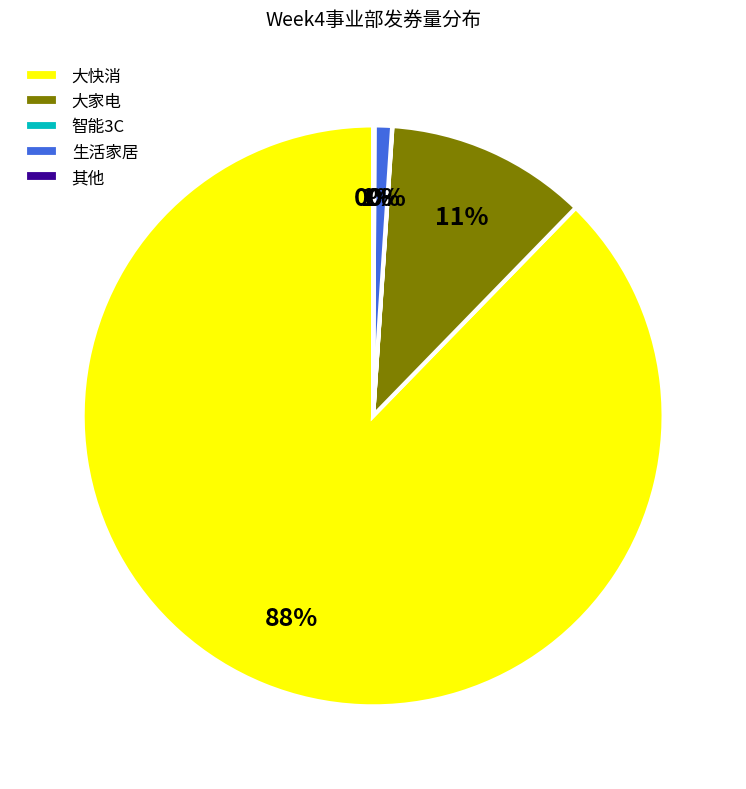

Is it true that 生活家居 is 11% of the pie?

False